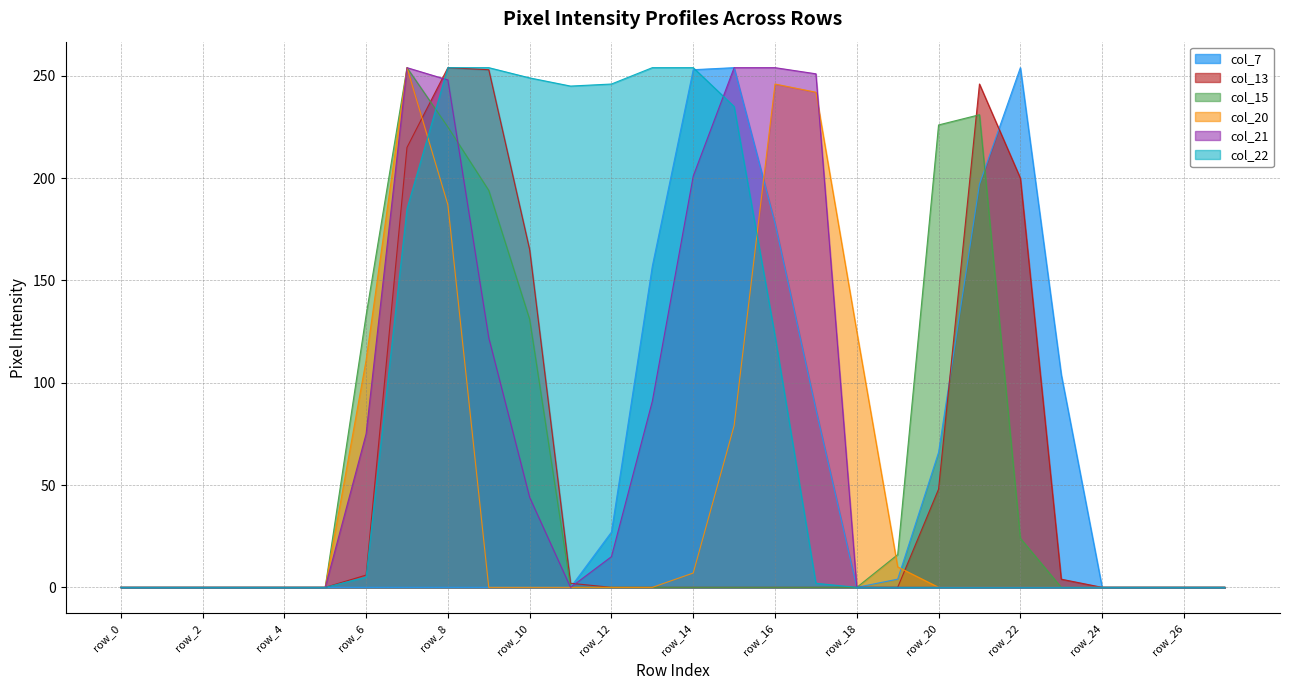

Which series changed the most between row_11 and row_13?

col_7